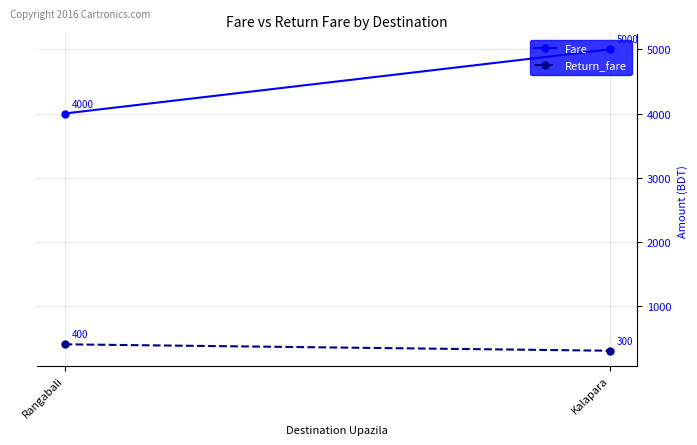

List the labels in order of Fare value, smallest first.

Rangabali, Kalapara